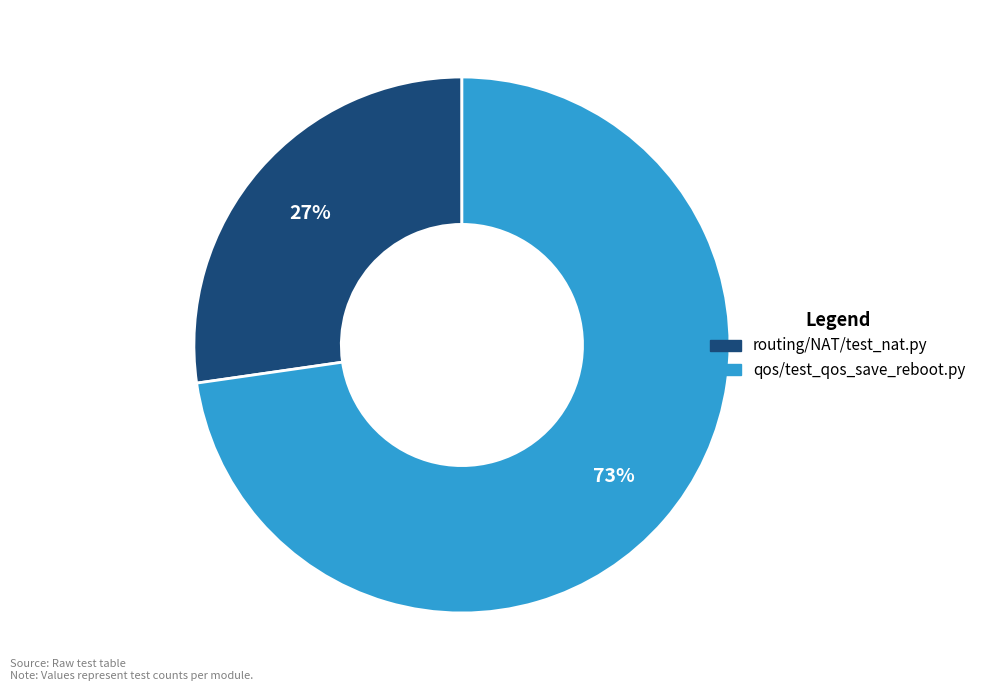

Which category has the smallest portion of the pie?

routing/NAT/test_nat.py